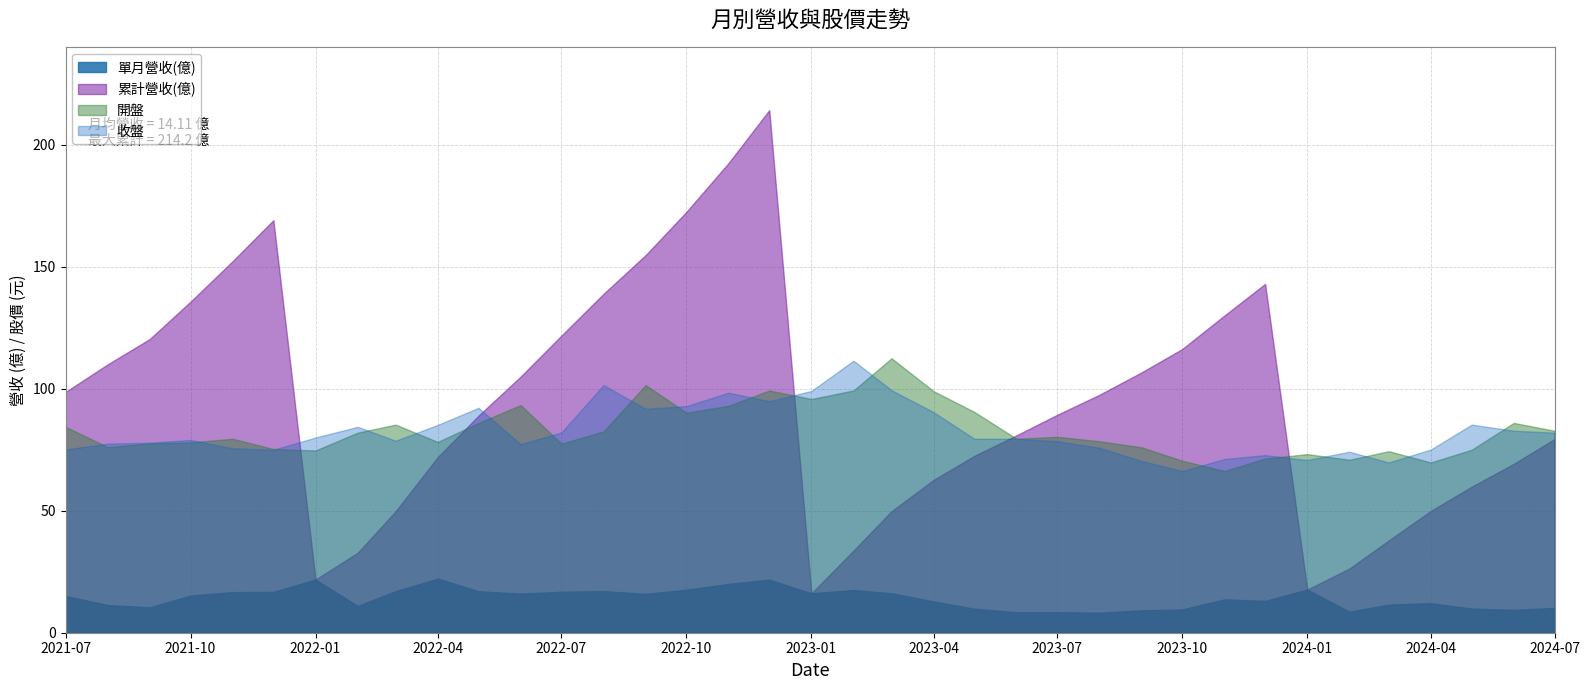

What is the smallest value displayed?

8.2